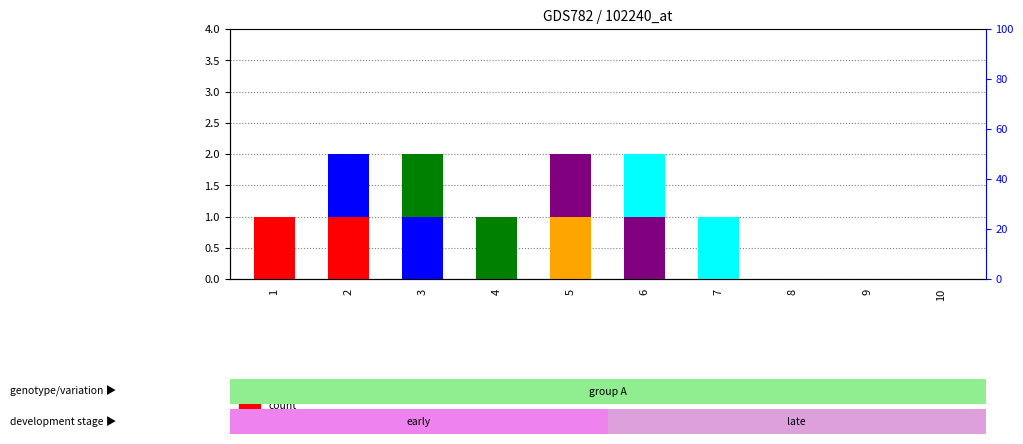

What is the spread (max minus min) of values at 2?

1